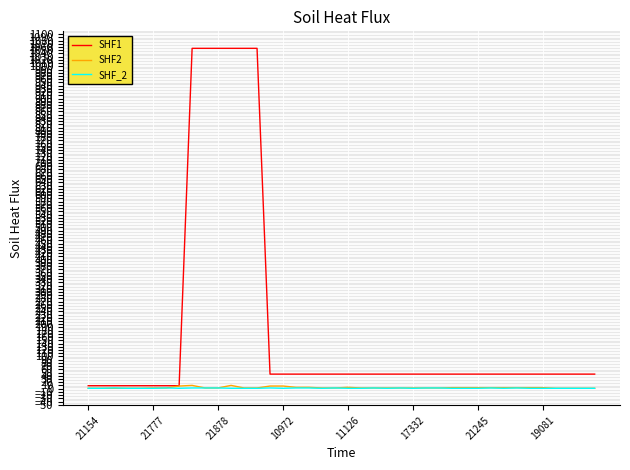

Which series has the widest spread of values?

SHF1